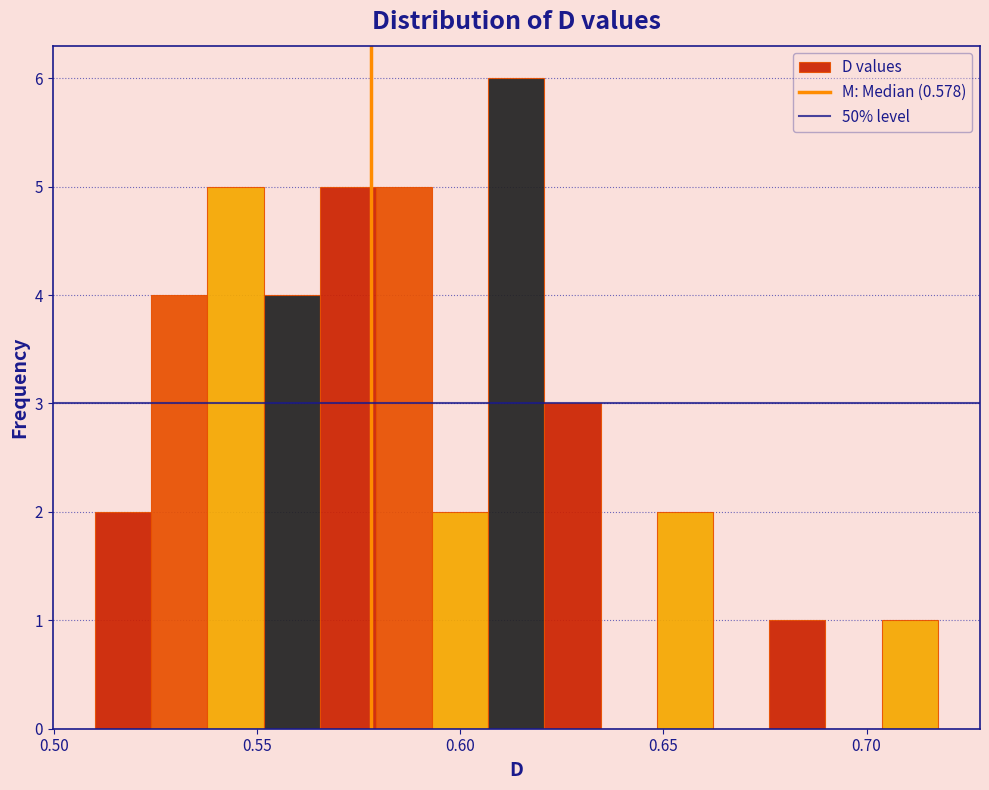

Around what value on the x-axis is the tallest bar? Give the approximate position of its centre, as read against the axis.

0.615